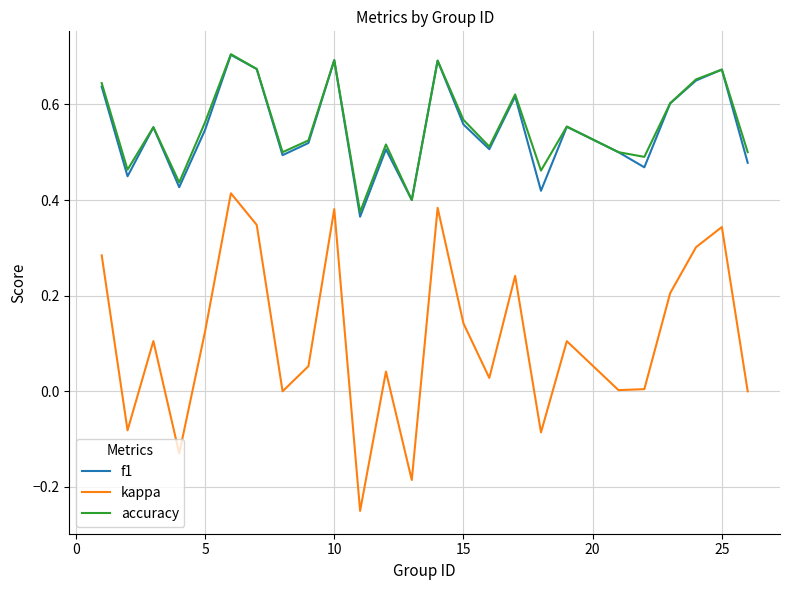

Which series has the largest range (max minus min)?

kappa